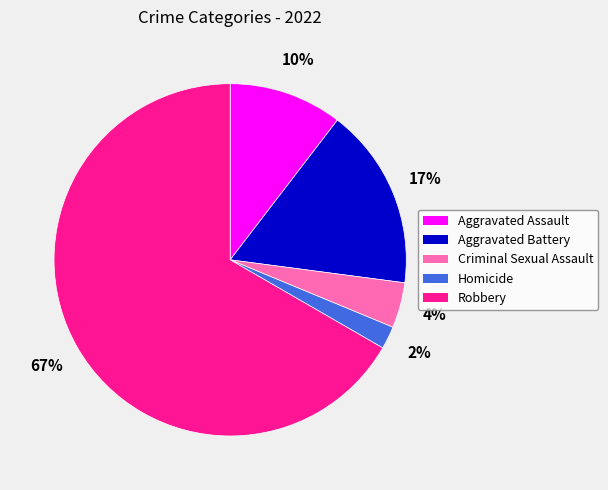

What is the smallest slice in the pie chart?

Homicide